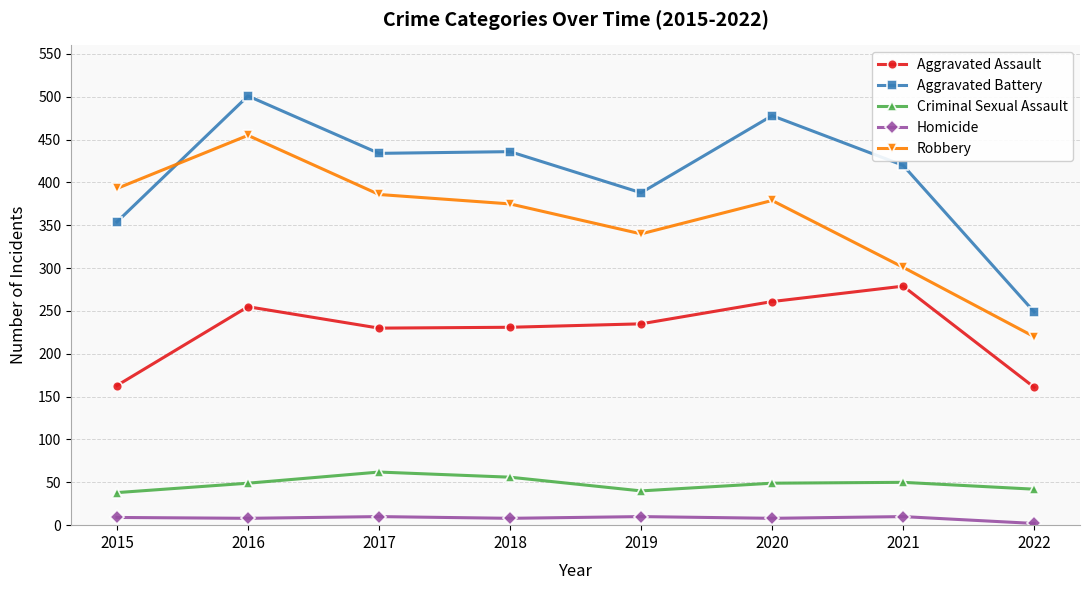

True or false: Robbery and Criminal Sexual Assault cross at least once.

False